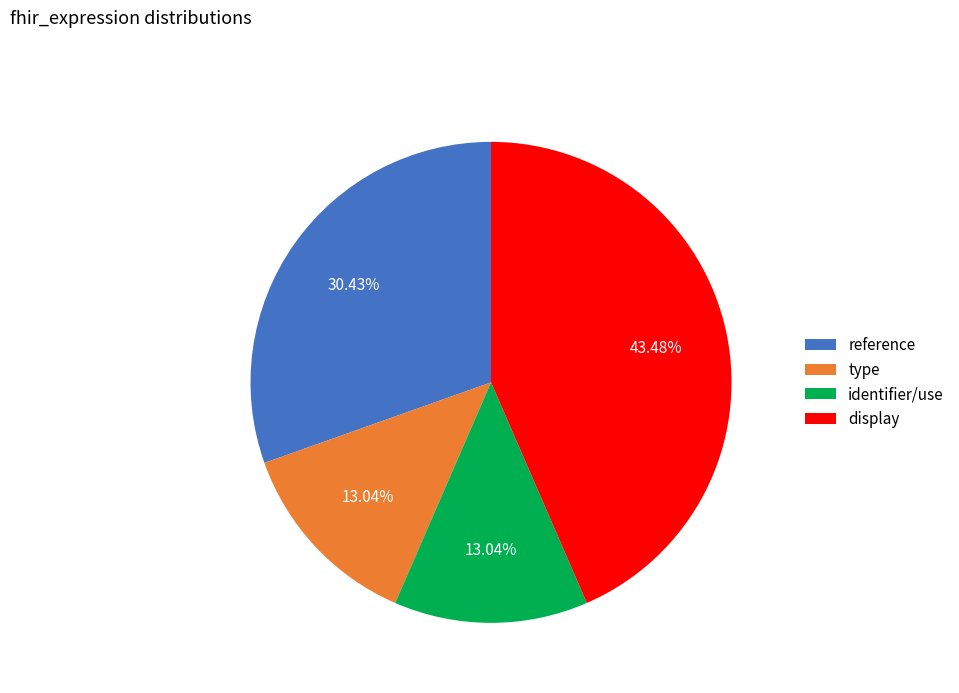

Combined, what portion of the pie is identifier/use and type?

26.1%